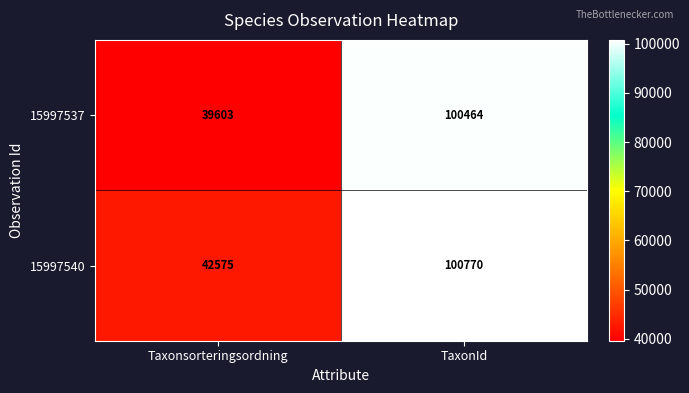

At Taxonsorteringsordning, list the series in order from largest to smallest.

15997540, 15997537